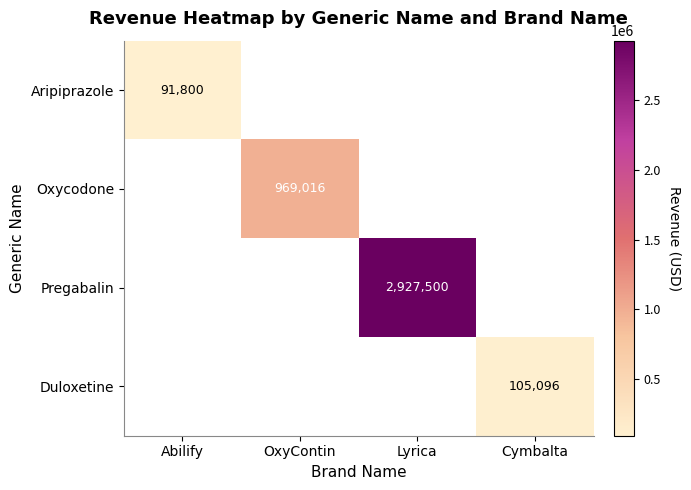

List the series in order of their peak value, highest first.

Pregabalin, Oxycodone, Duloxetine, Aripiprazole